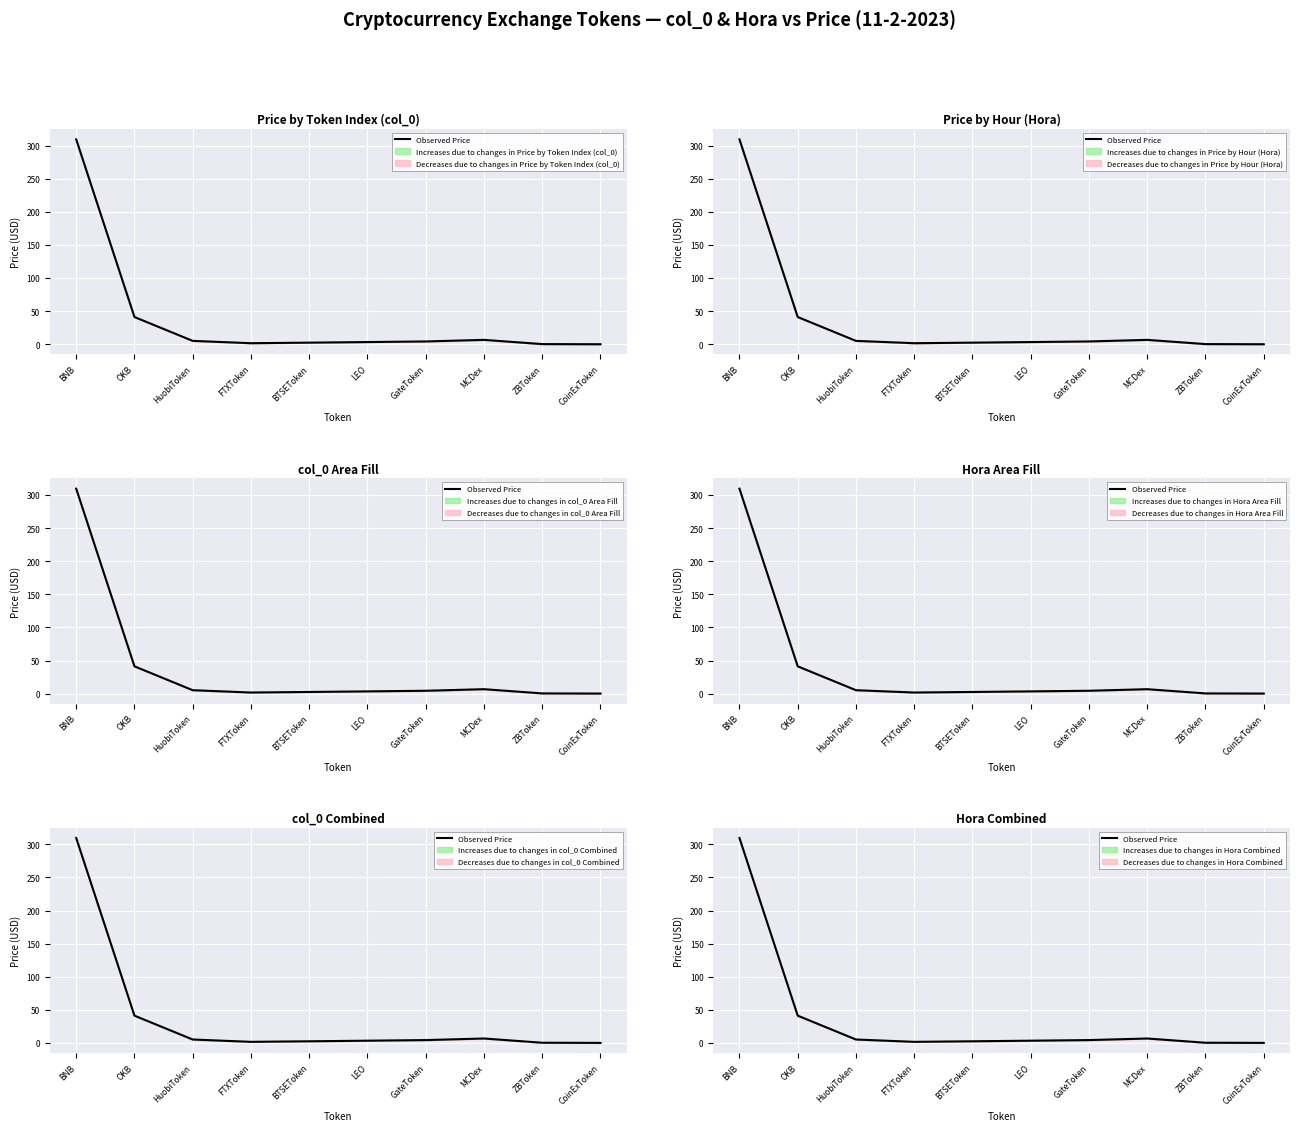

How many lines are shown in the chart?

1